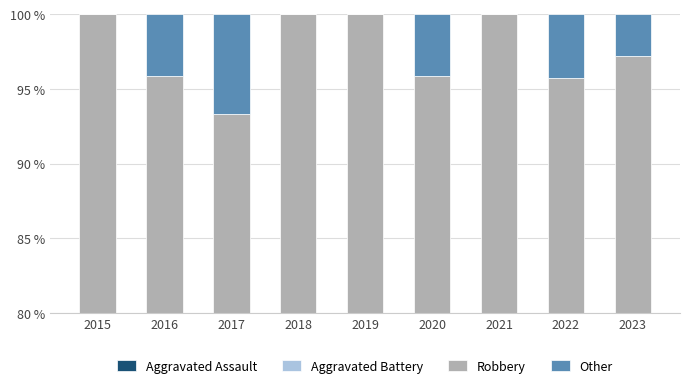

List the labels in order of Aggravated Assault value, largest first.

2019, 2018, 2016, 2021, 2022, 2017, 2020, 2015, 2023